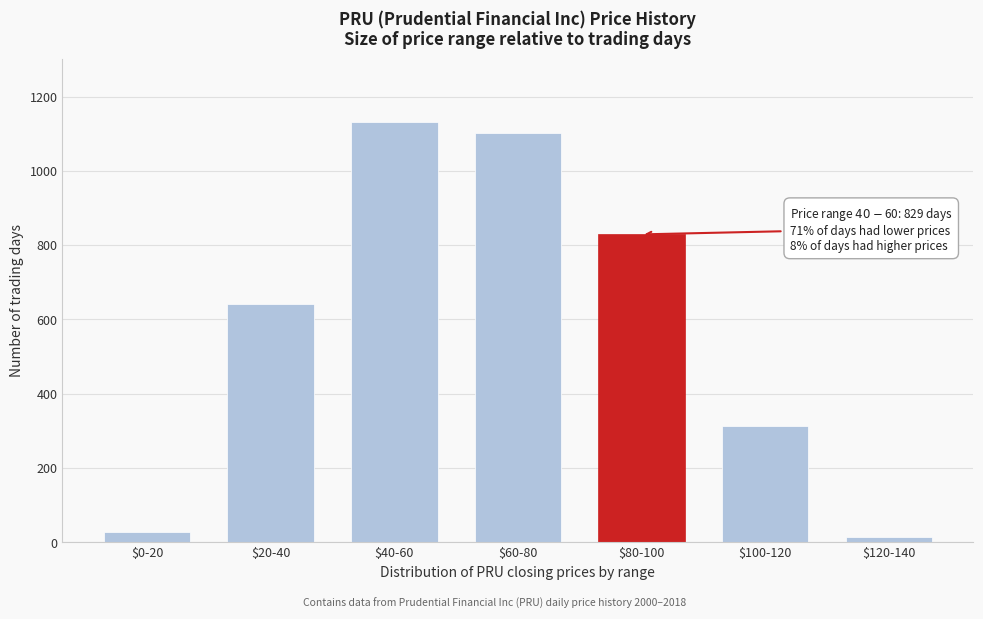

Reading left to right, list all the values displayed in this chart.

29	643	1131	1102	829	314	15